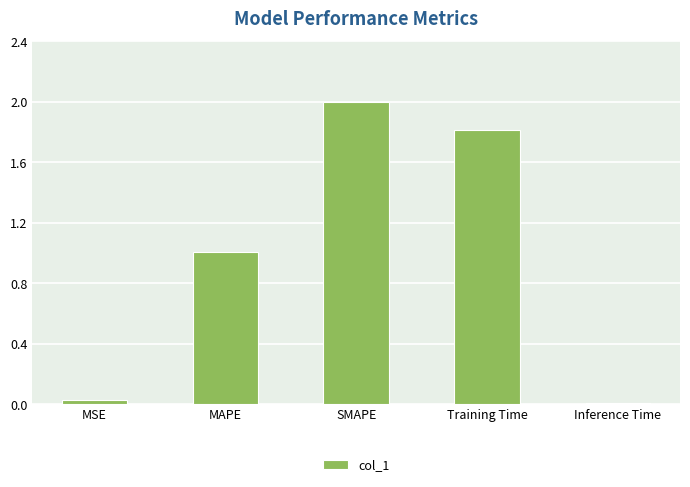

Between Training Time and MSE, which is larger?

Training Time